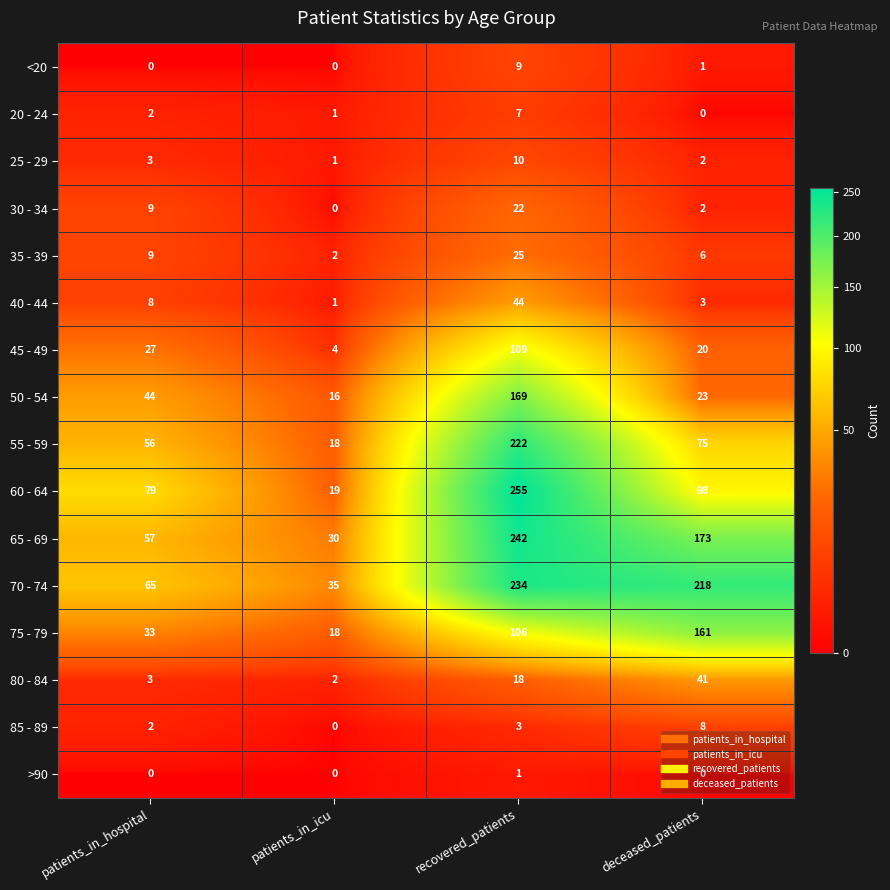

What is the maximum value shown in the chart?

255